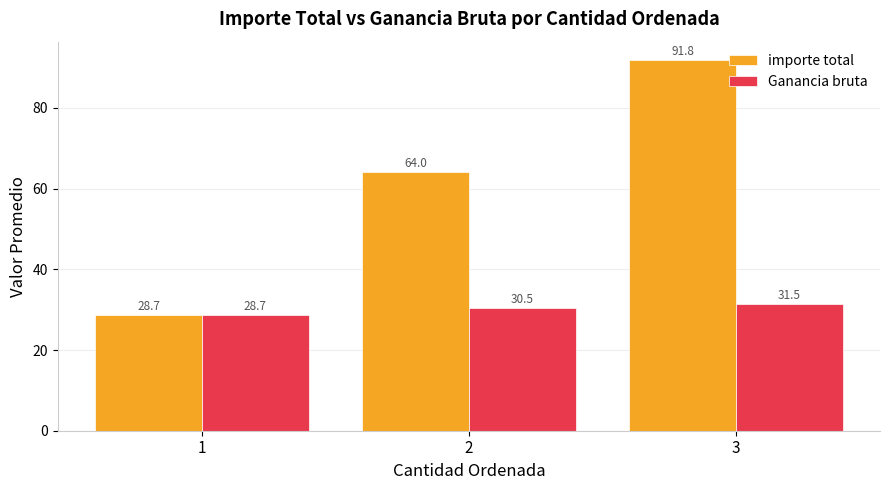

What is the value of the Ganancia bruta bar at the 1st from the left?

28.7